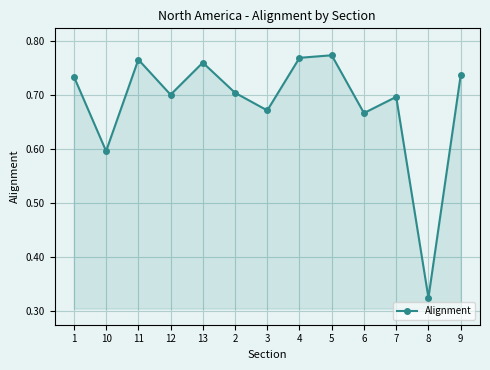

At which category does the chart reach its minimum across all series?

8